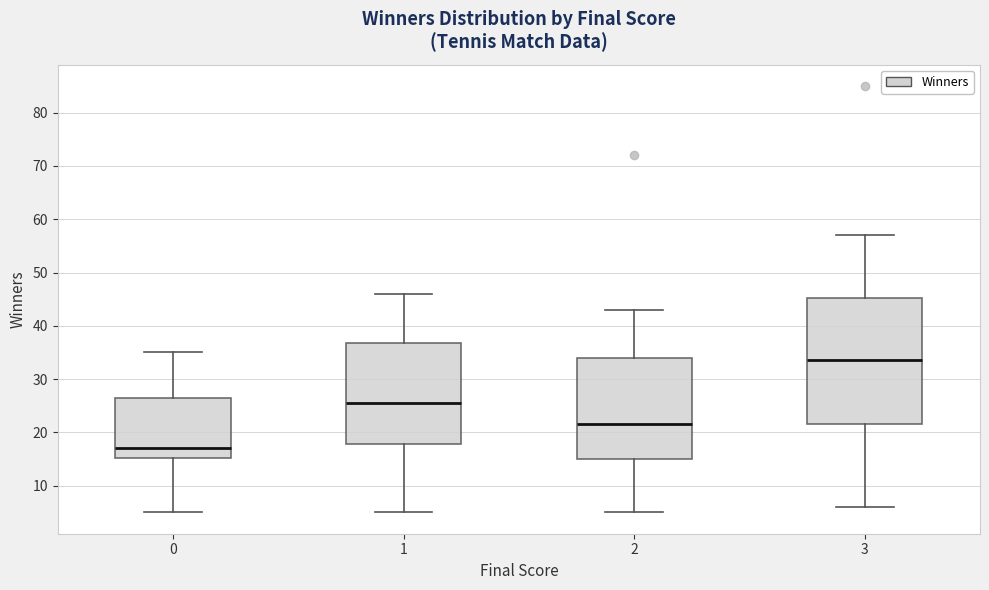

Which box is the tallest, from its lower edge to its upper edge?

3